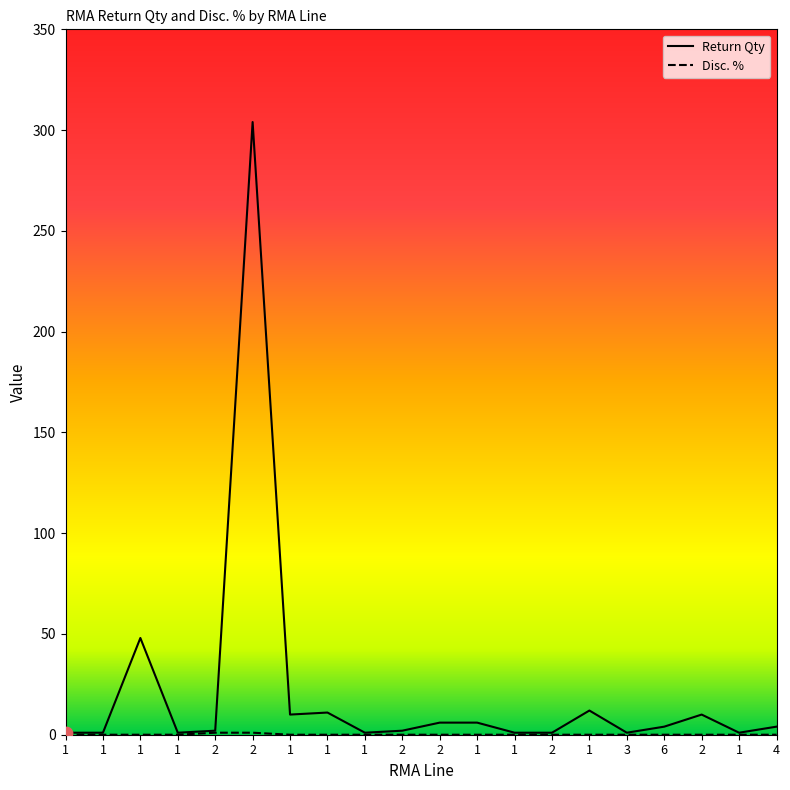

Which series has the largest total across all categories?

Return Qty